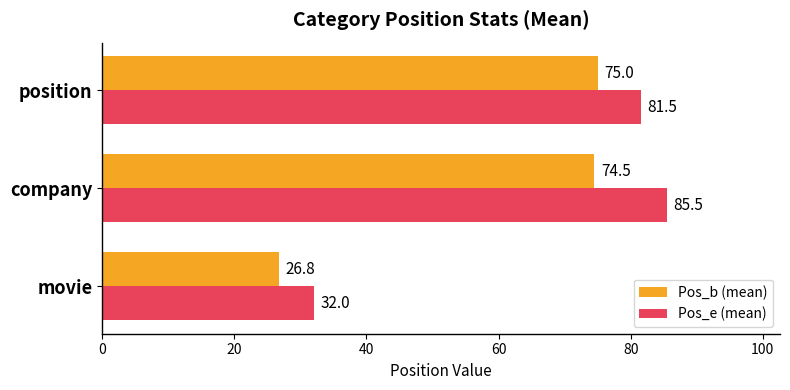

Which series has the widest spread of values?

Pos_e (mean)